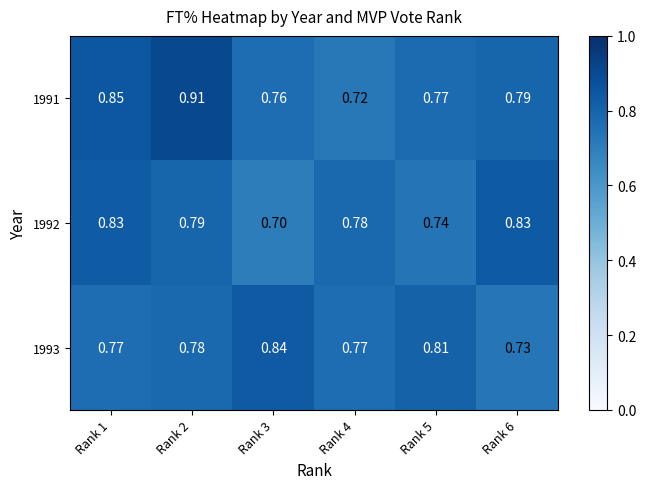

Is the value of 1991 at Rank 6 greater than the value of 1993 at Rank 5?

No